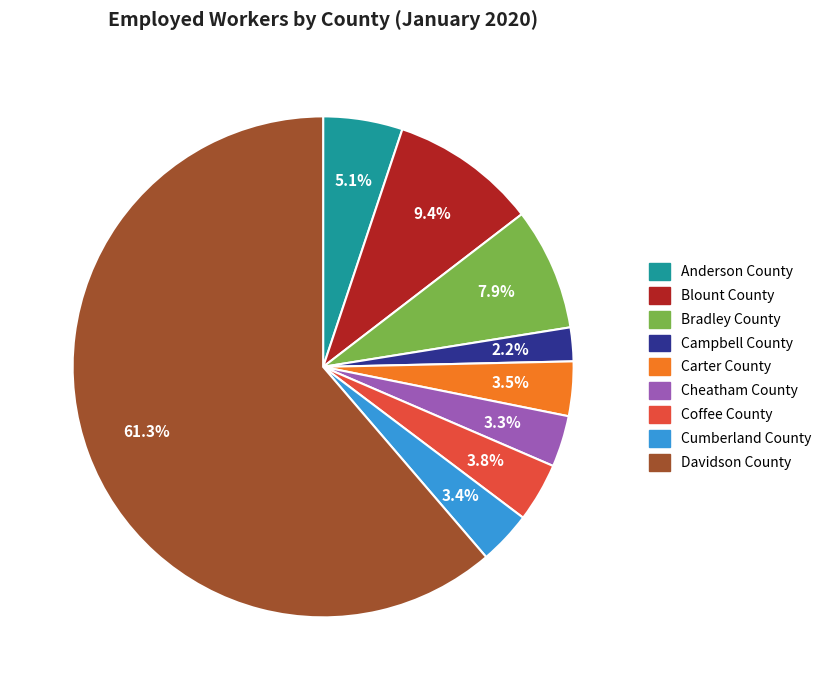

What is the largest slice in the pie chart?

Davidson County